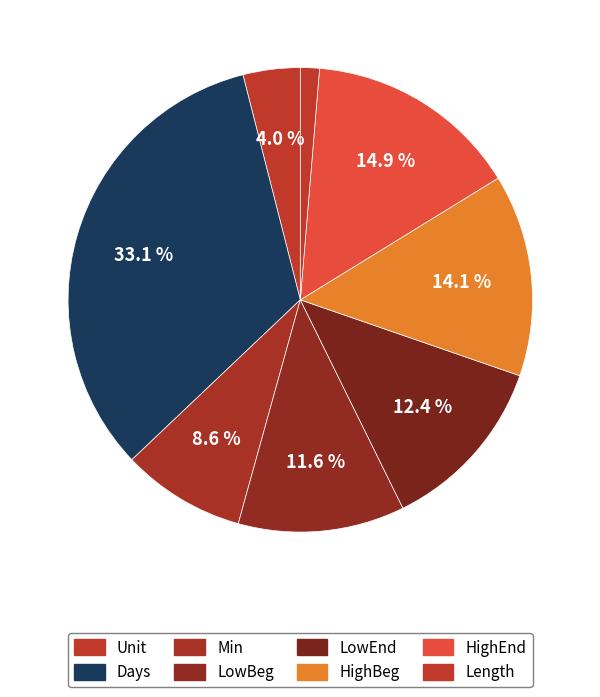

Does HighBeg represent more than half of the total?

No